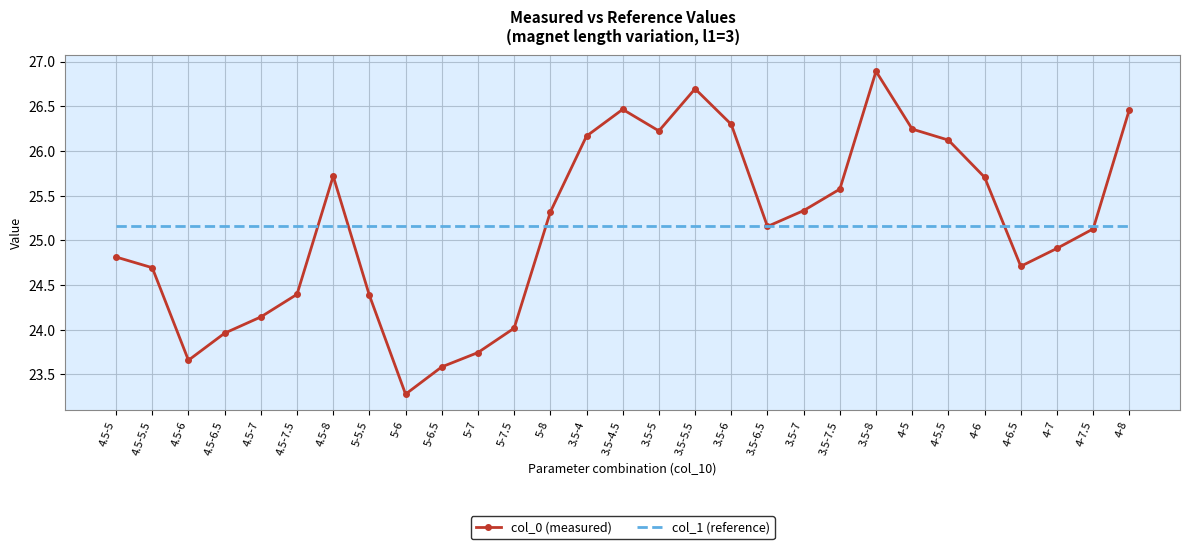

What position from the right is 4-6.5?

4